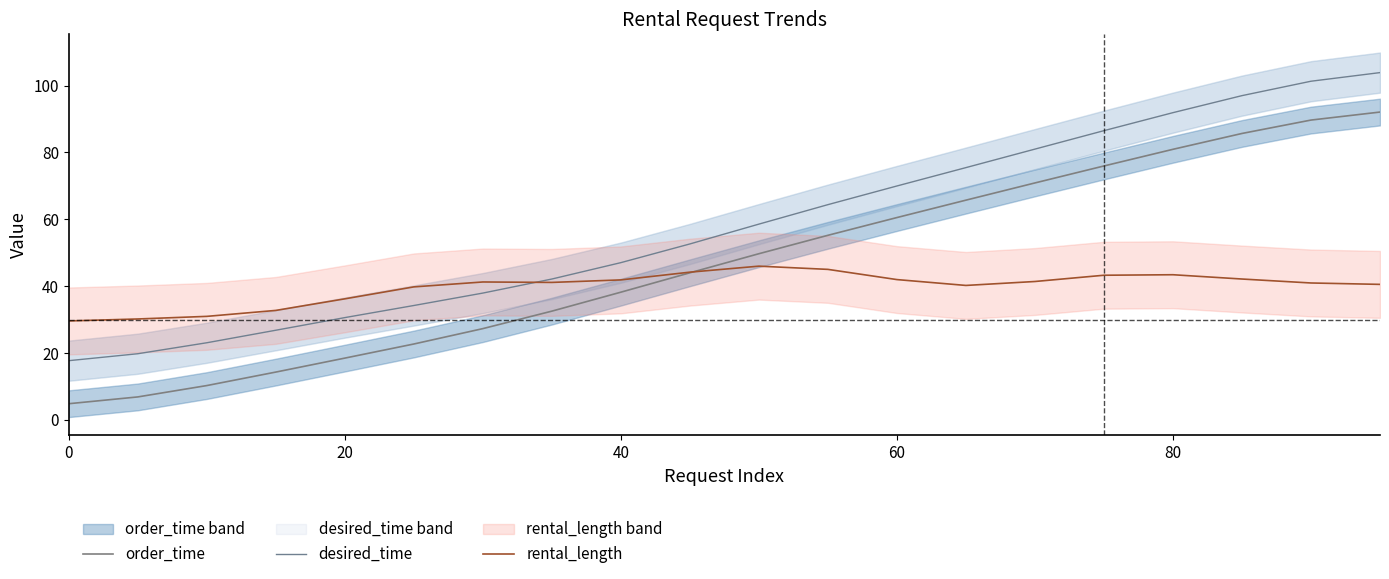

How many values in the desired_time series exceed 58?

10